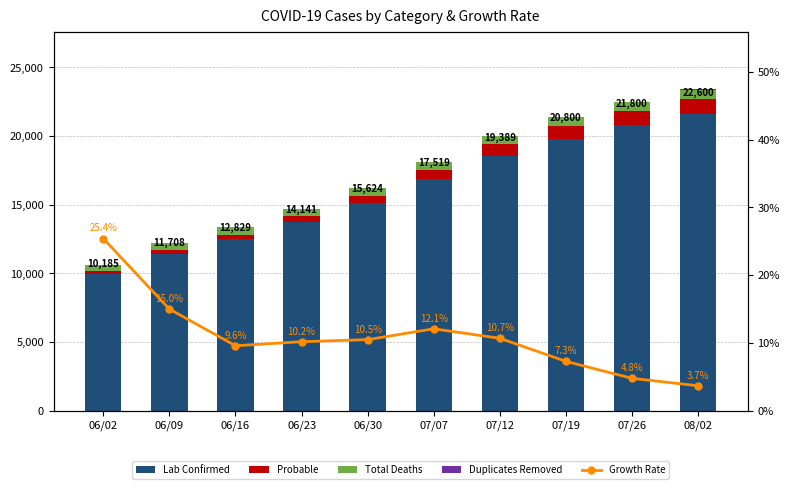

The value of Lab Confirmed at 06/16 is 12490.0. True or false?

True